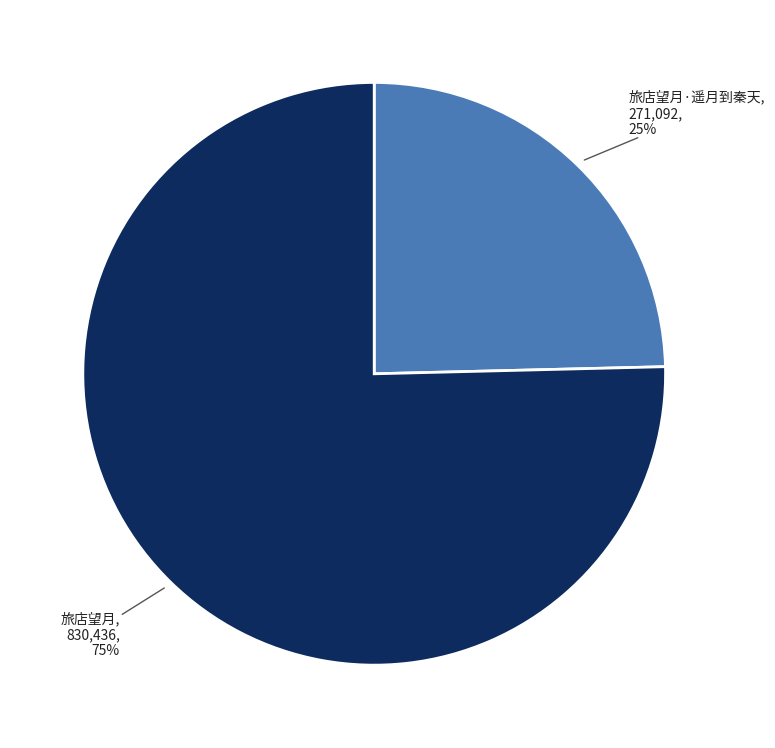

To the nearest percent, what is the average slice percentage?

50%